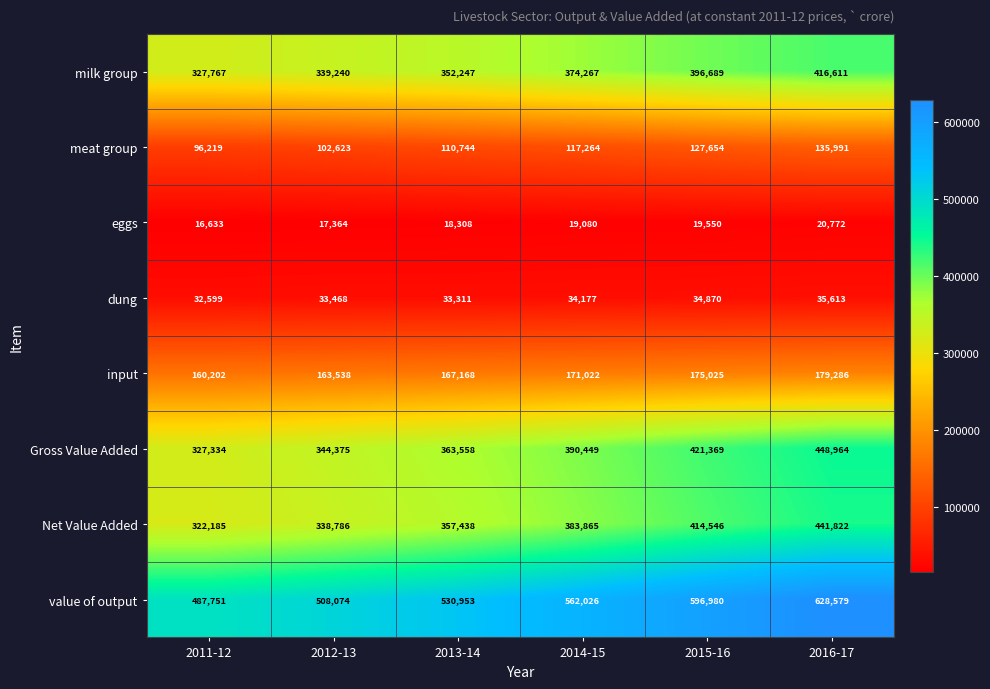

Read the eggs value at 2016-17, to the nearest 100.

20800